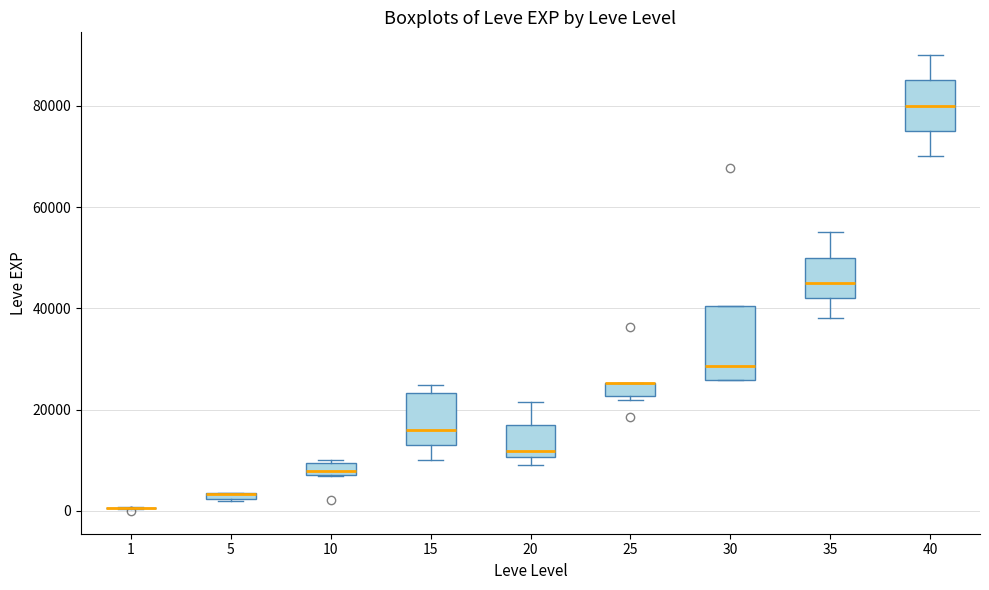

Where is the lower edge of the box at x = 15 on the y-axis? The values are not printed on the chart, so give them approximately, as read against the axis.

14000